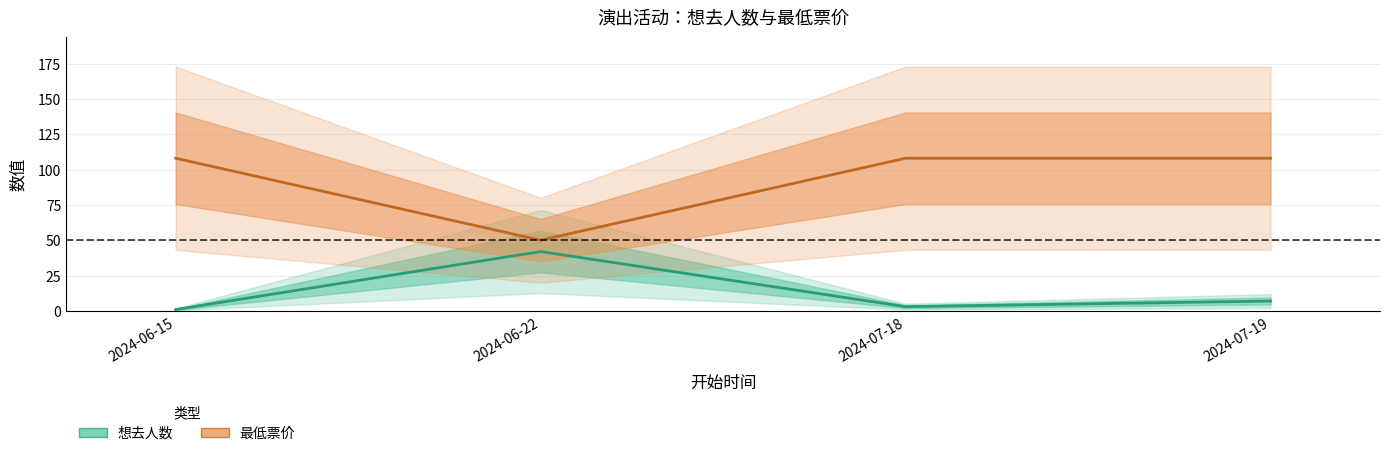

True or false: 想去人数 and 最低票价 intersect in this chart.

False